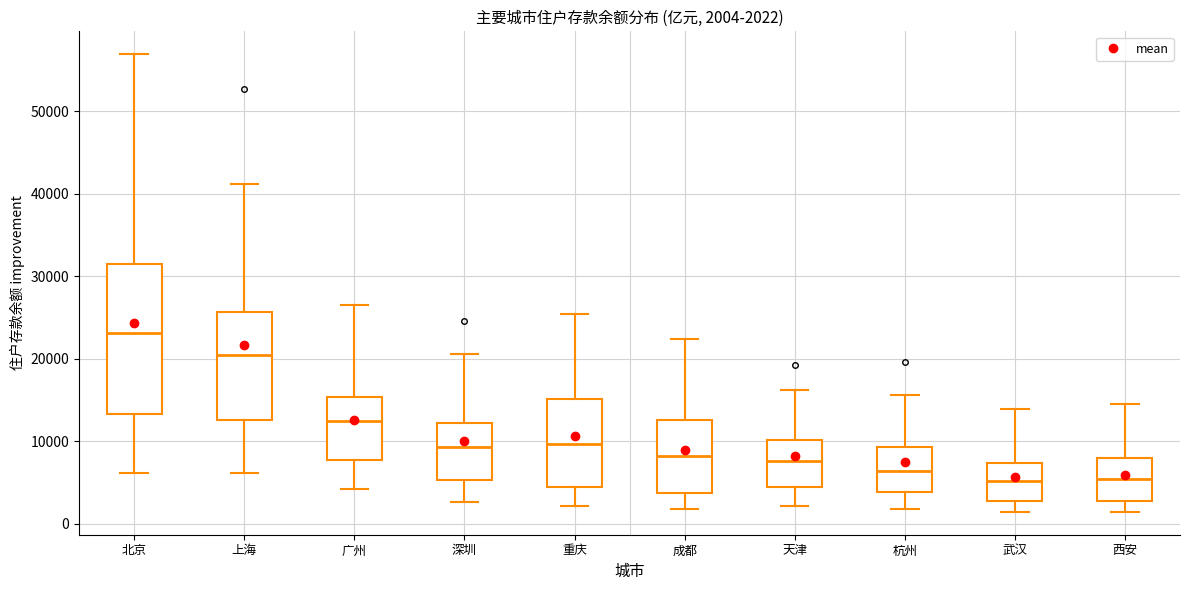

Comparing the boxes themselves (not the whiskers), which one is the tallest?

北京